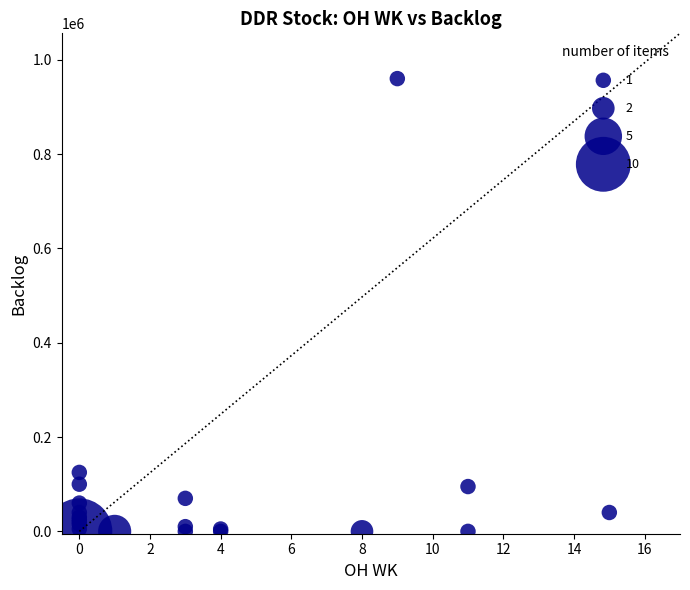

What Y value in the scatter plot is closest to 480000?

125000